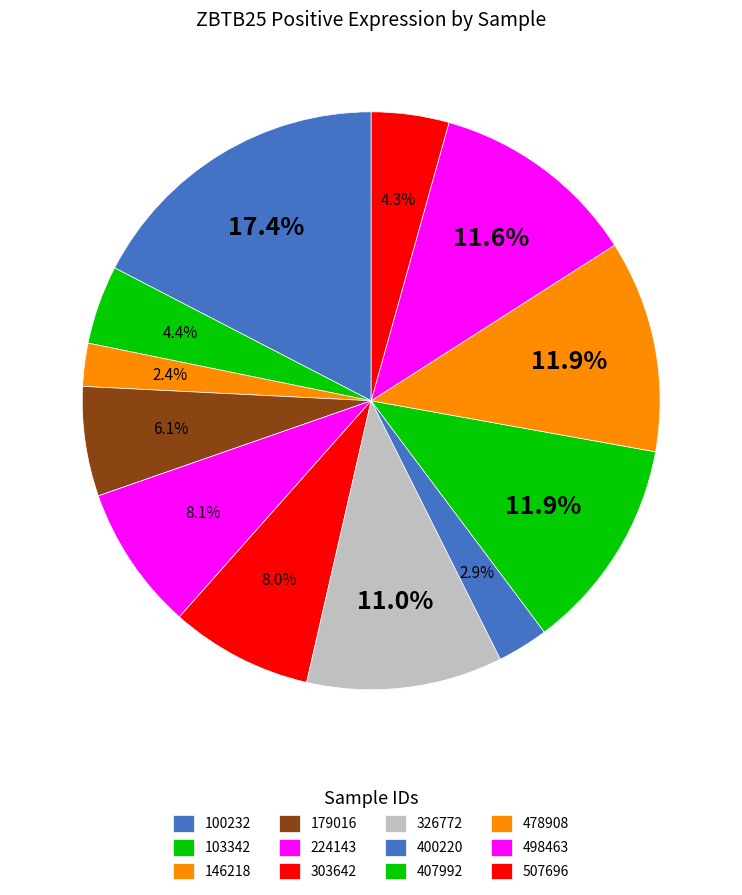

How many slices are in this pie chart?

12